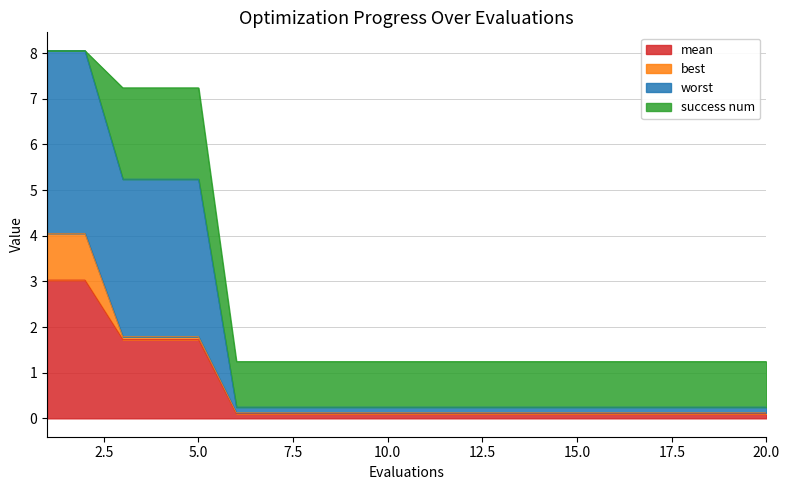

What is the maximum value for mean?

3.0